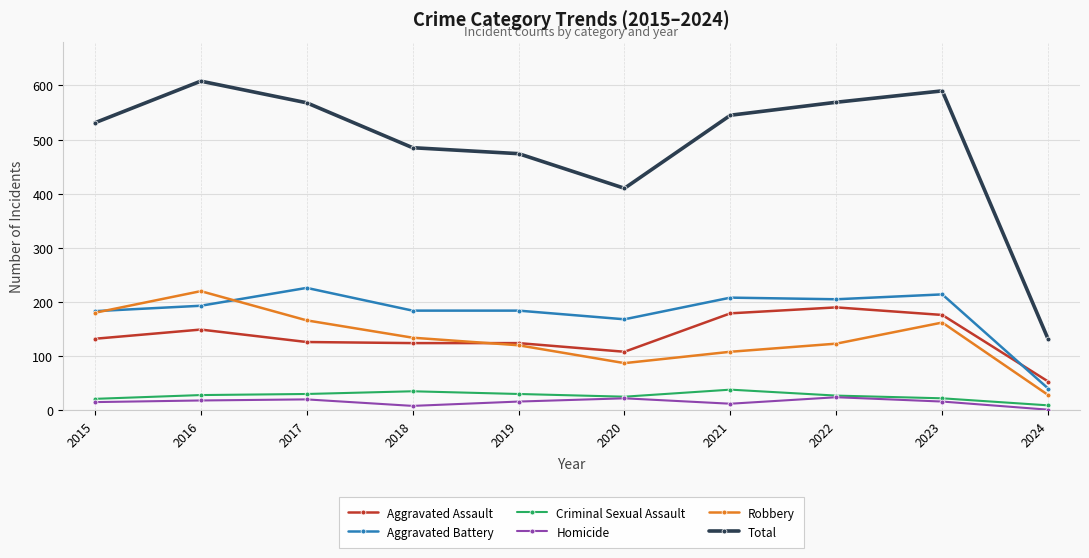

Which label corresponds to the smallest value in the chart?

2024